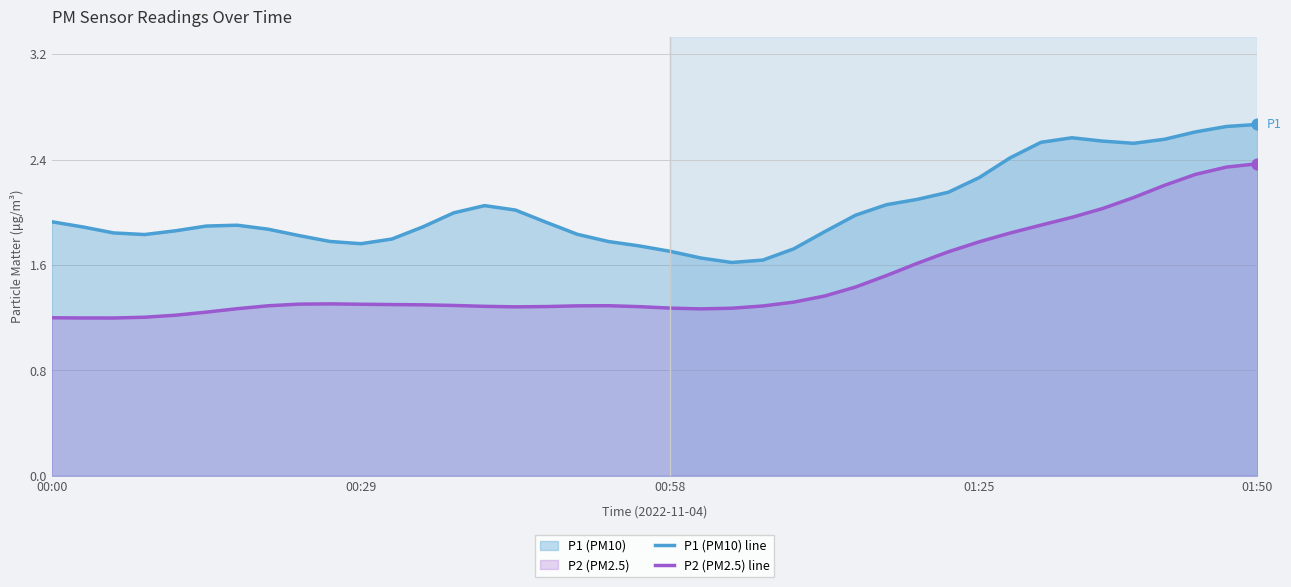

Which series has the largest total across all categories?

P1 (PM10) line